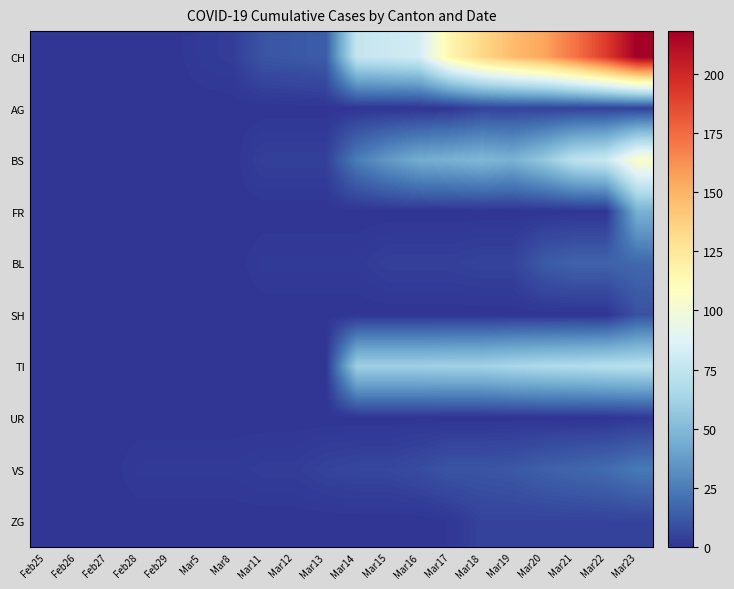

Which series has the largest range (max minus min)?

CH